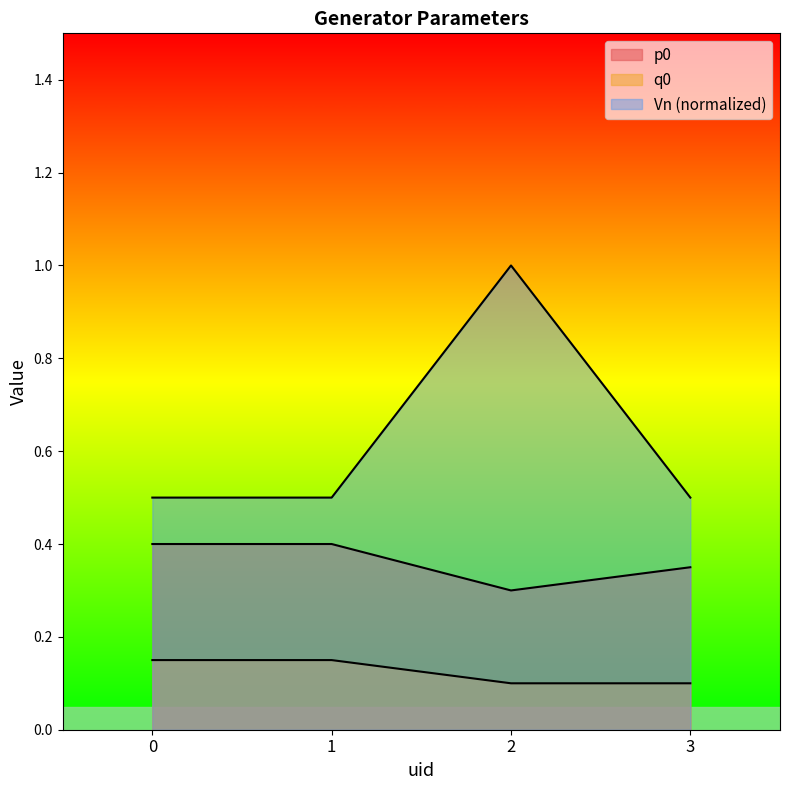

What is the total value across all series at 2?

1.4